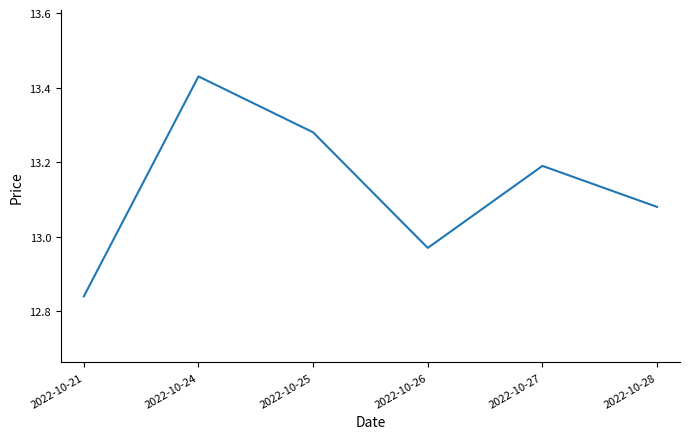

Which category has the highest value across all series?

2022-10-24